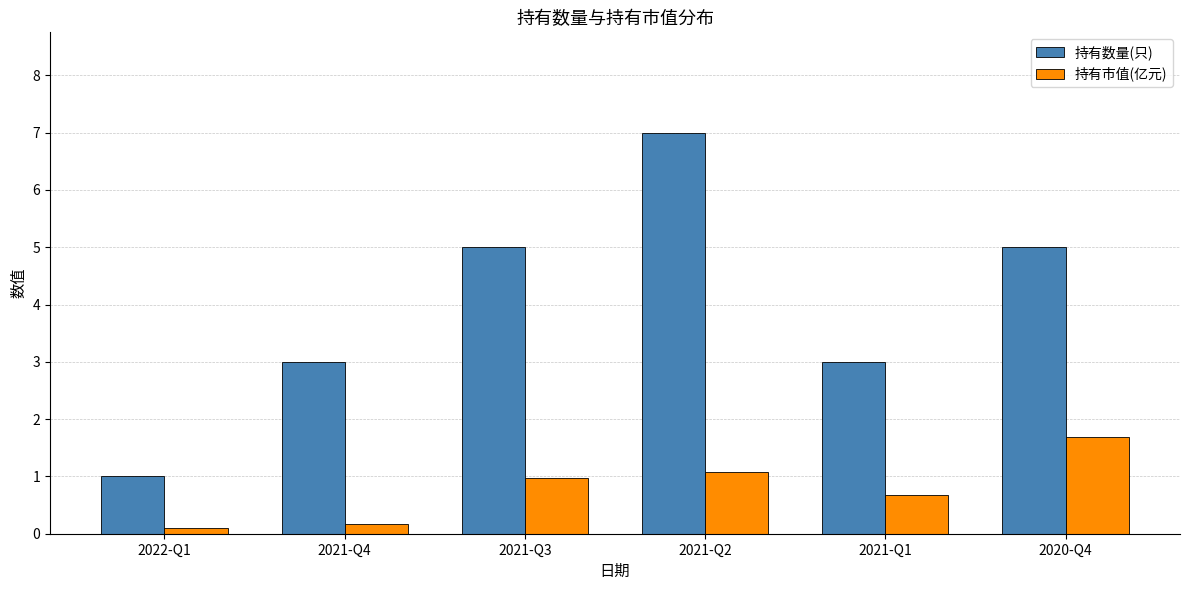

Between 2021-Q3 and 2020-Q4, which series saw the biggest shift?

持有市值(亿元)